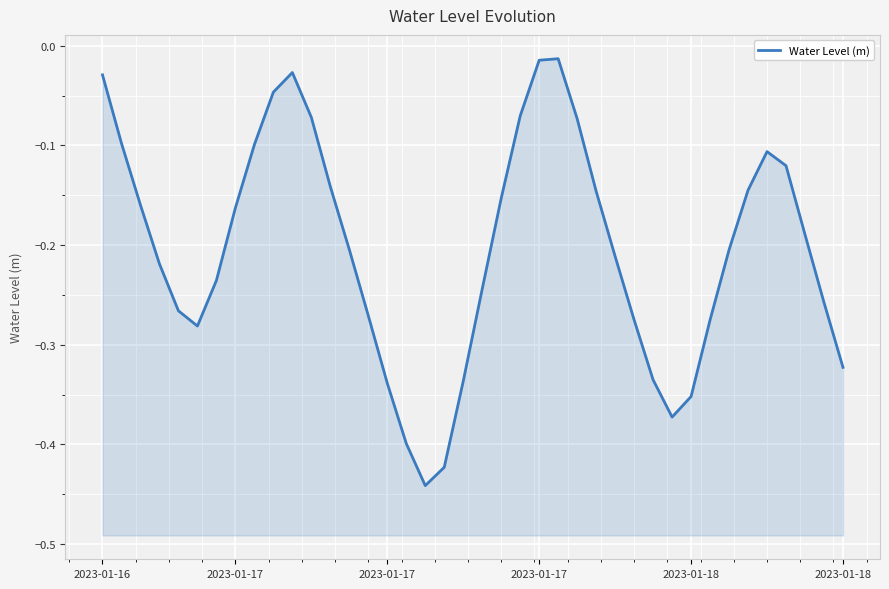

What is the sum of all values?

-8.1